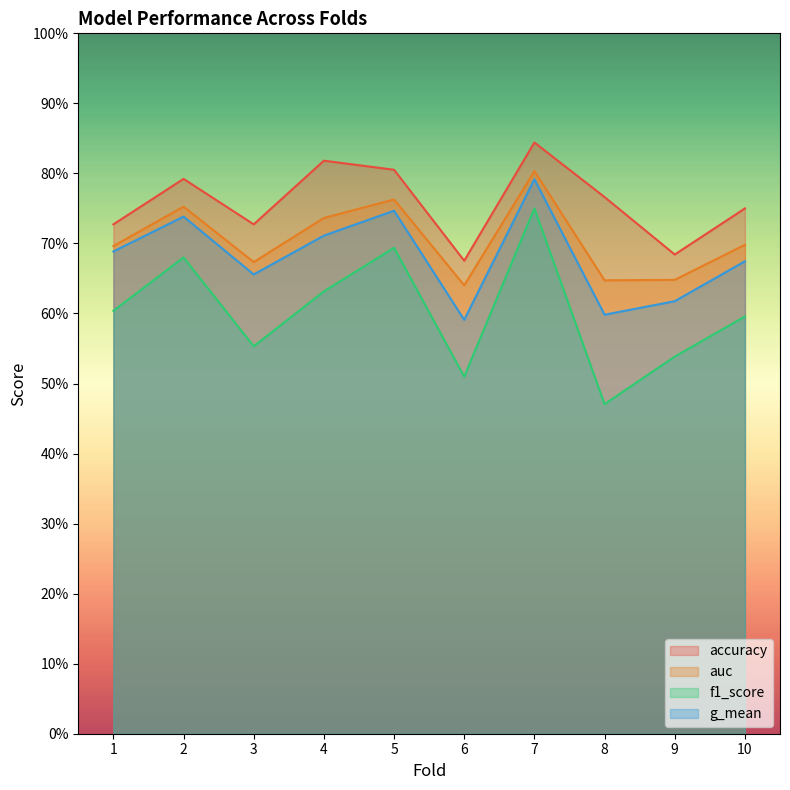

How many auc values are between 0 and 1?

10